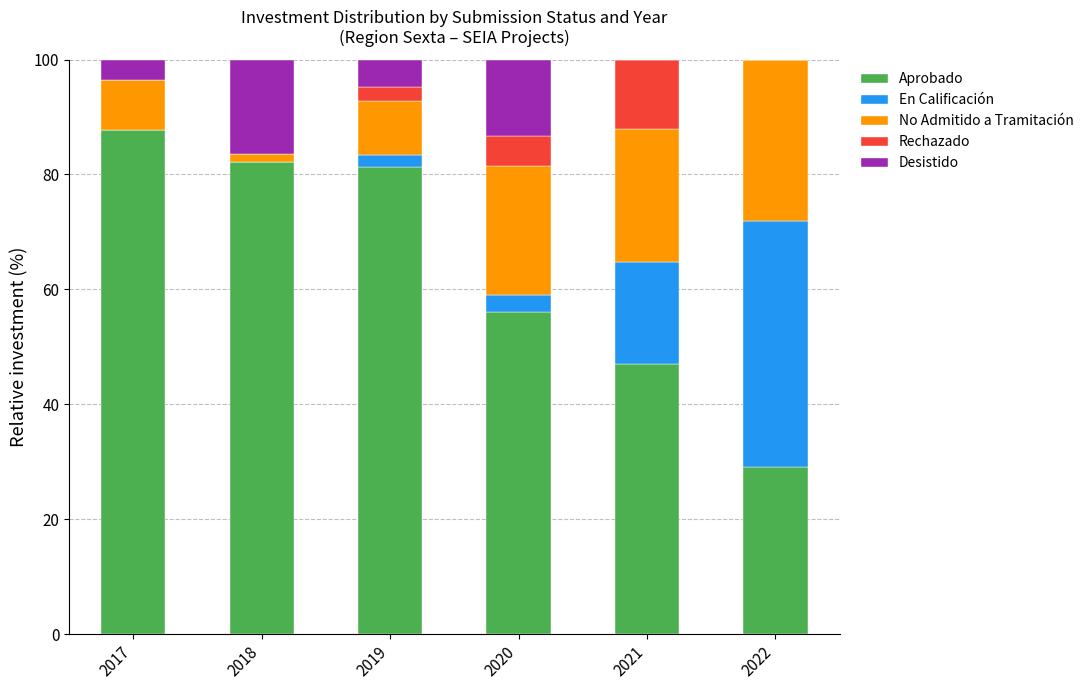

True or false: Aprobado has a value of 81.2 at 2019.

True